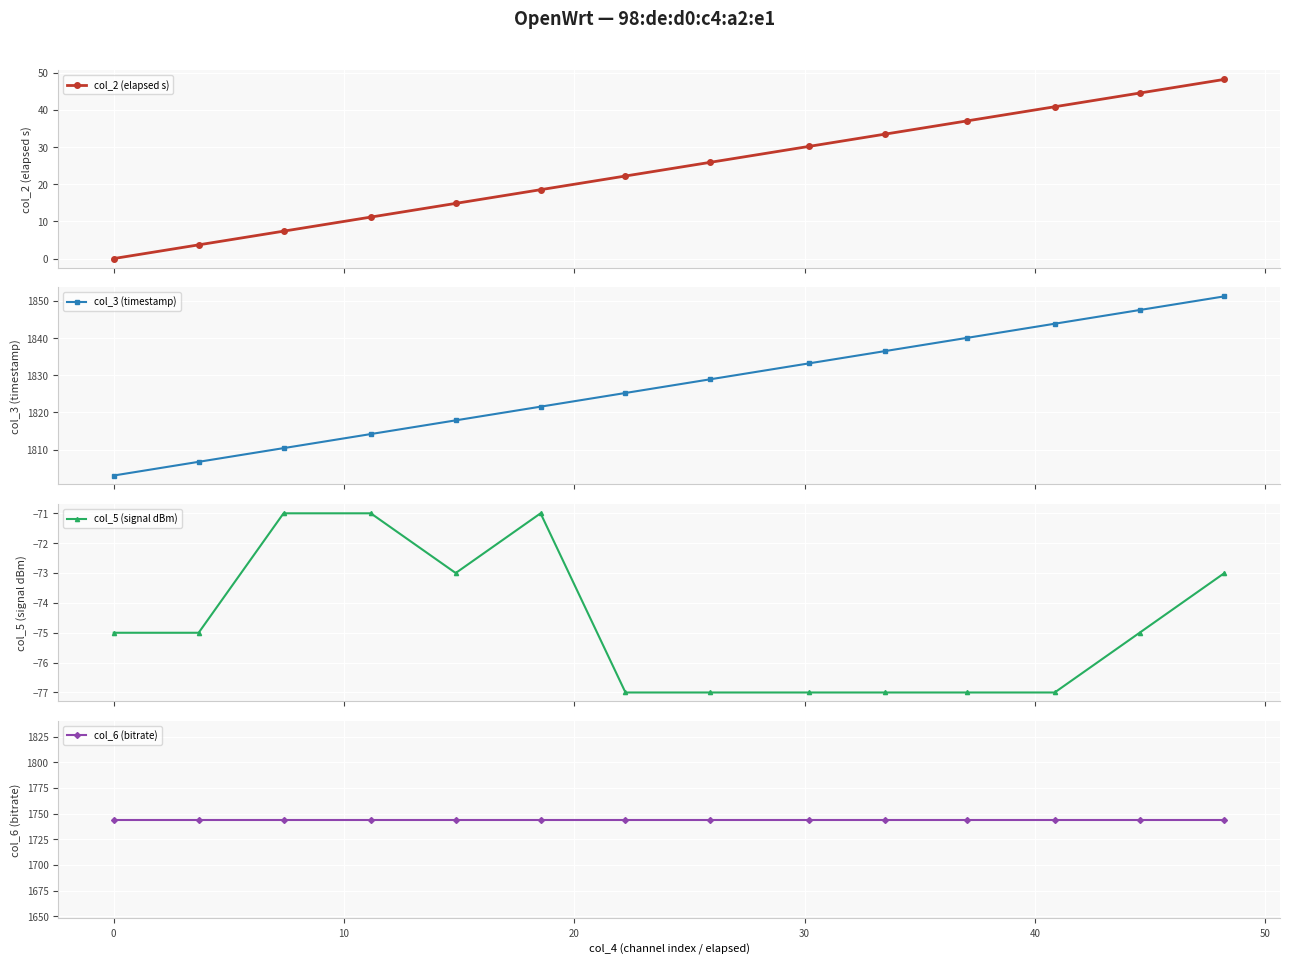

Is this an area chart (filled region under the line)?

No